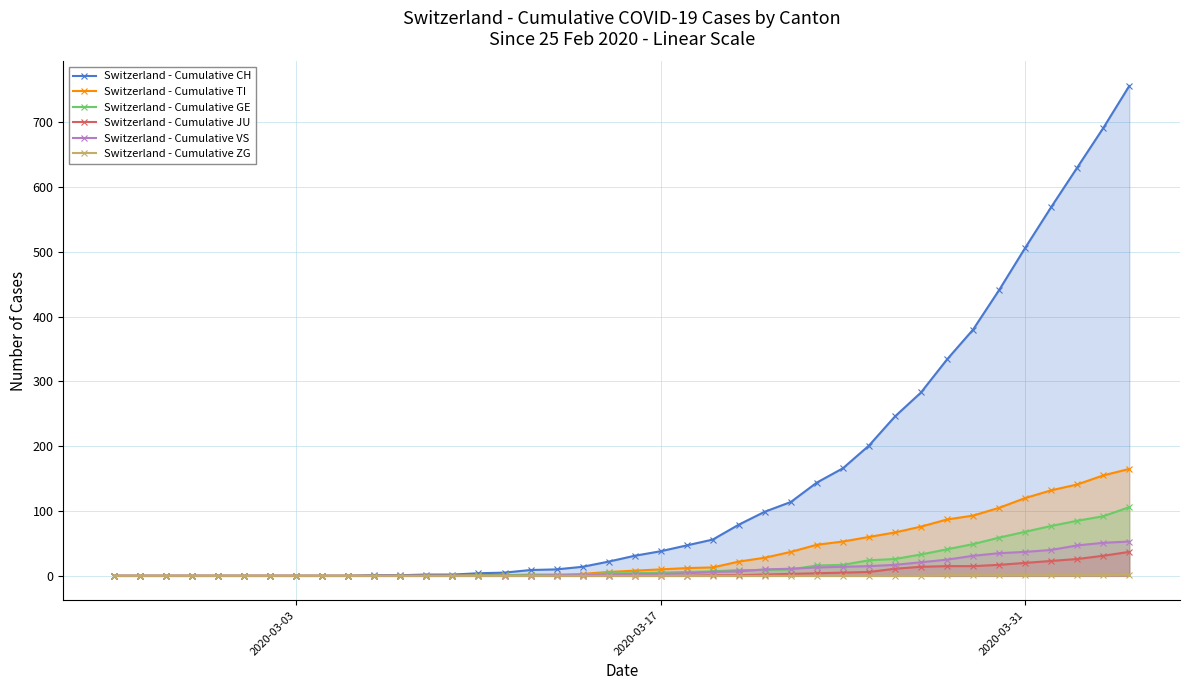

Which series has the widest spread of values?

Switzerland - Cumulative CH